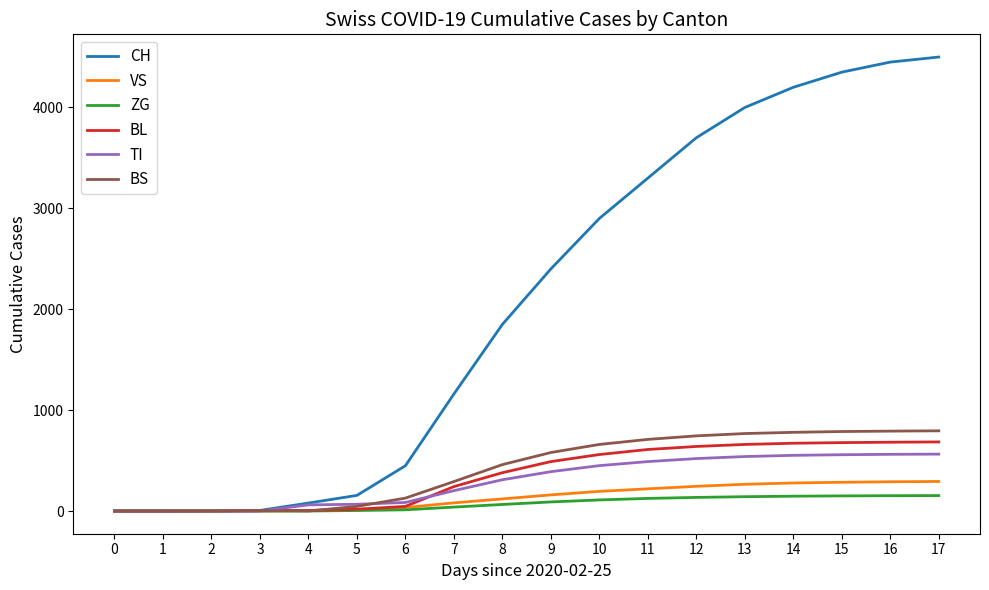

The value of BL at 10 is 560. True or false?

True